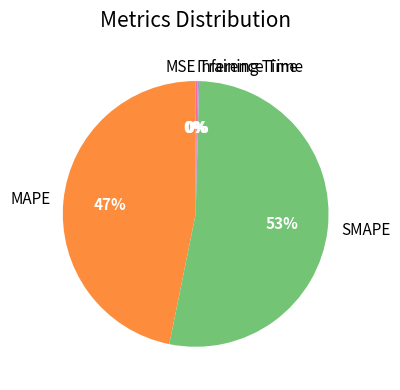

What is the largest slice in the pie chart?

SMAPE